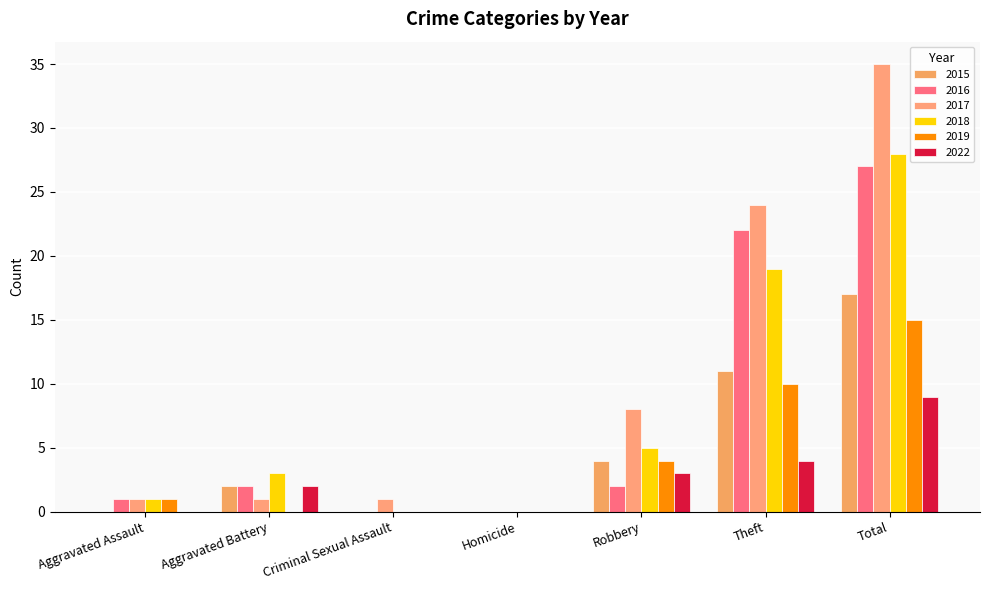

What position from the right is Theft?

2